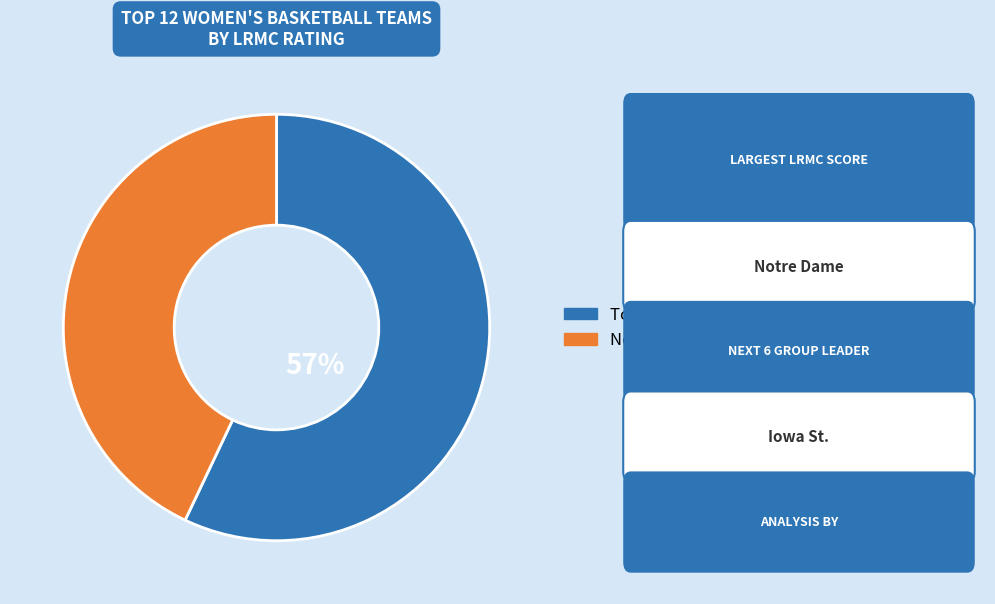

To the nearest percent, what is the average slice percentage?

50%